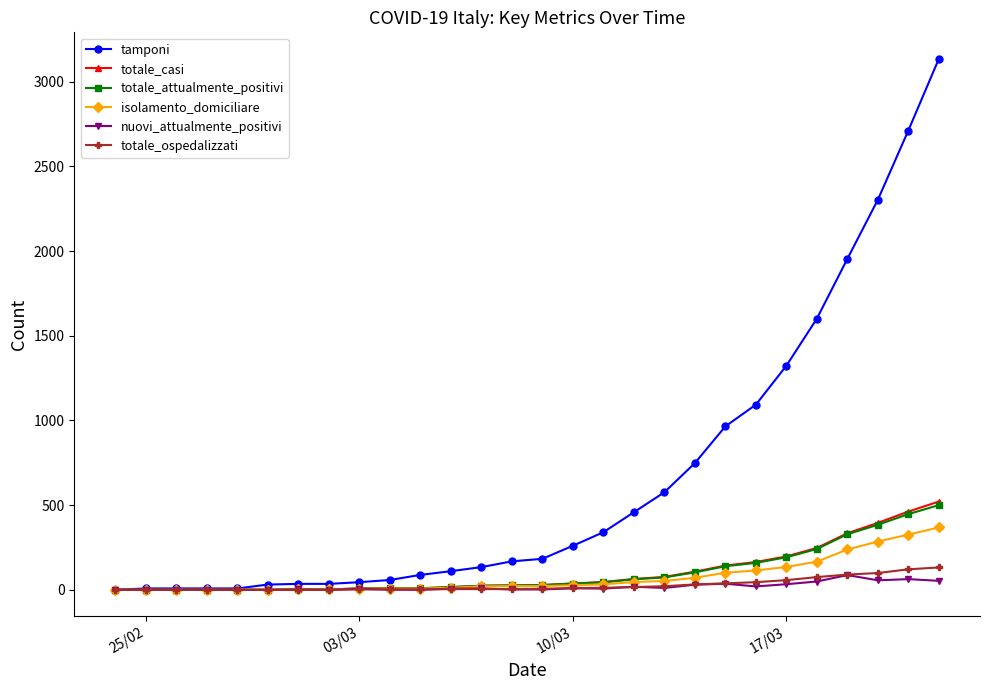

What is the value of the nuovi_attualmente_positivi point at the 25th from the left?

87